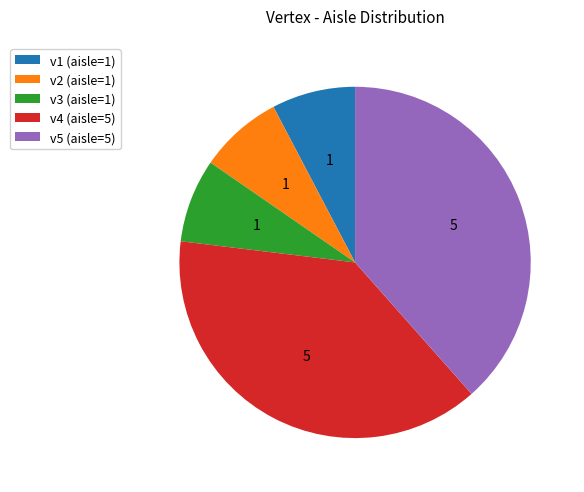

Is it true that v1 is 1% of the pie?

False